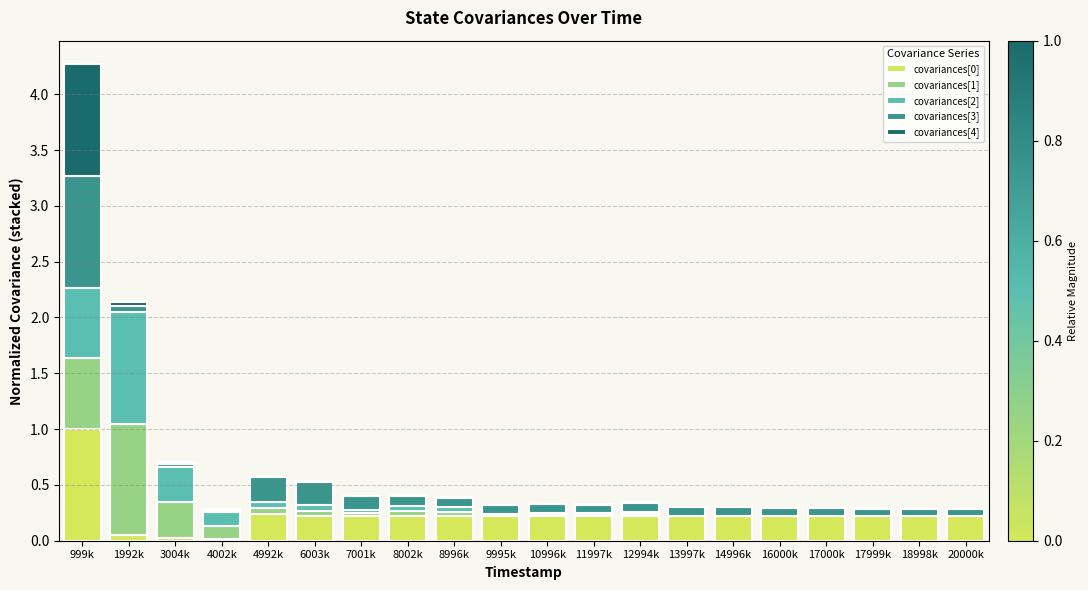

Count the number of data series in this chart.

5